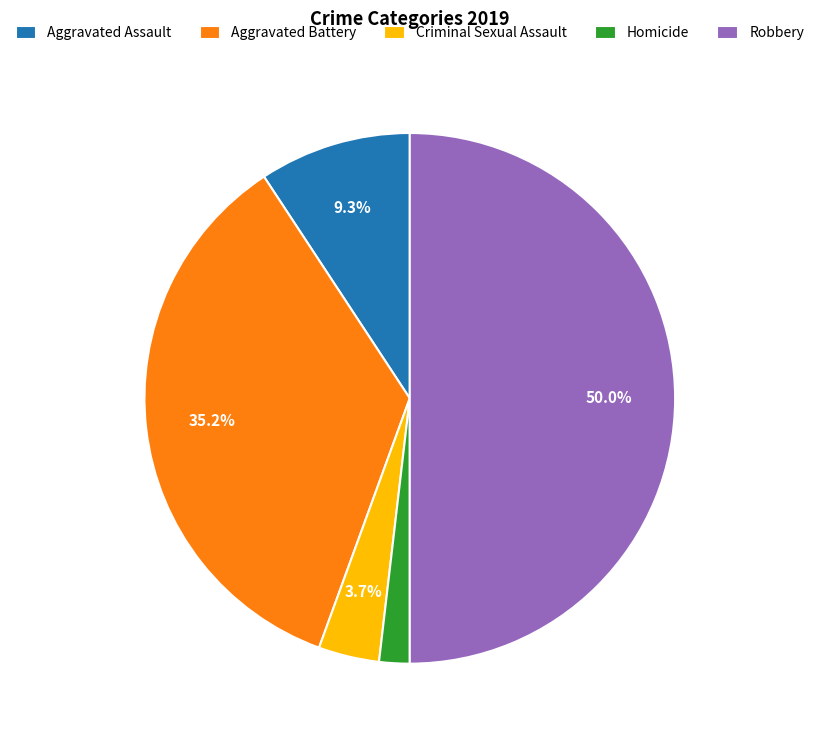

Which has a higher value, Homicide or Criminal Sexual Assault?

Criminal Sexual Assault